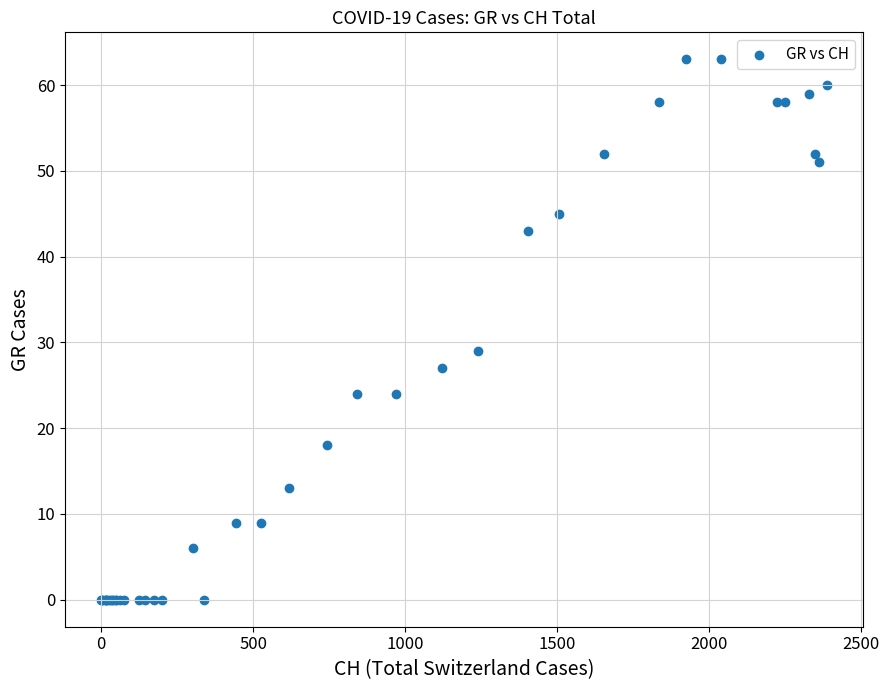

What Y value in the scatter plot is closest to 31?

29